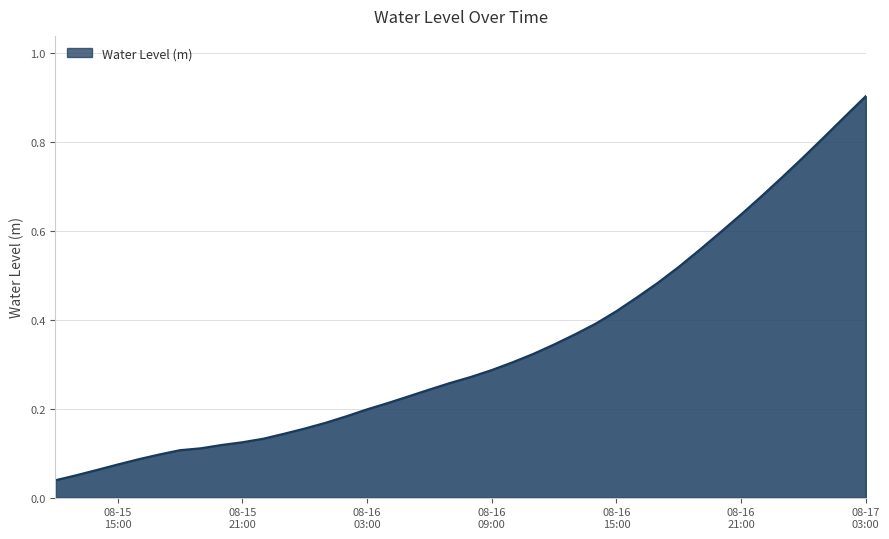

Does the chart display data point markers on the line(s)?

No